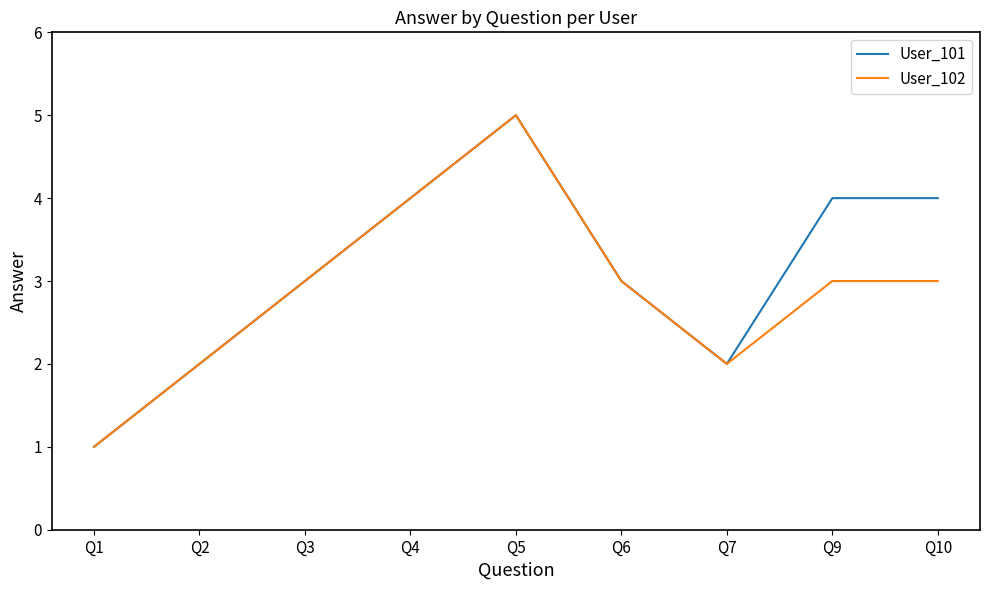

How many User_101 values are between 2 and 4?

7